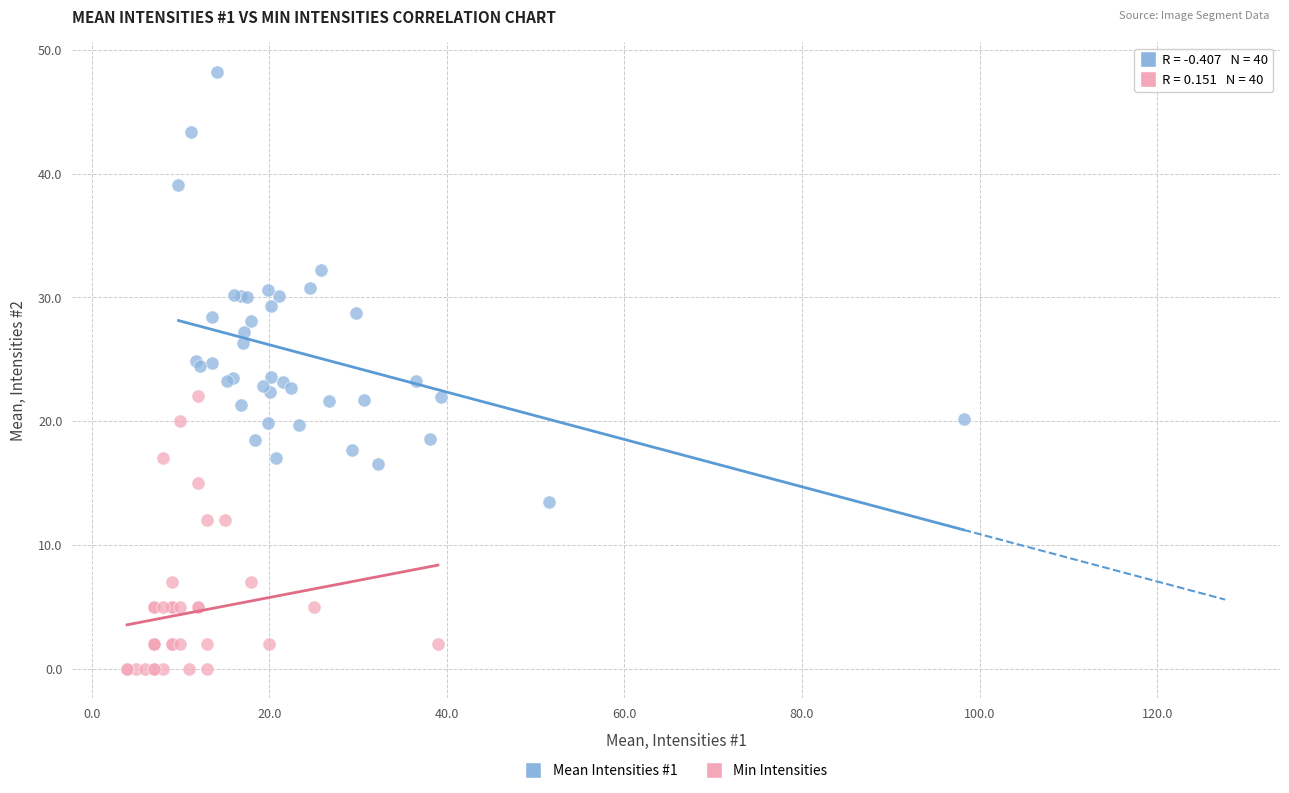

Which series has the widest spread of Y values?

Mean Intensities #1